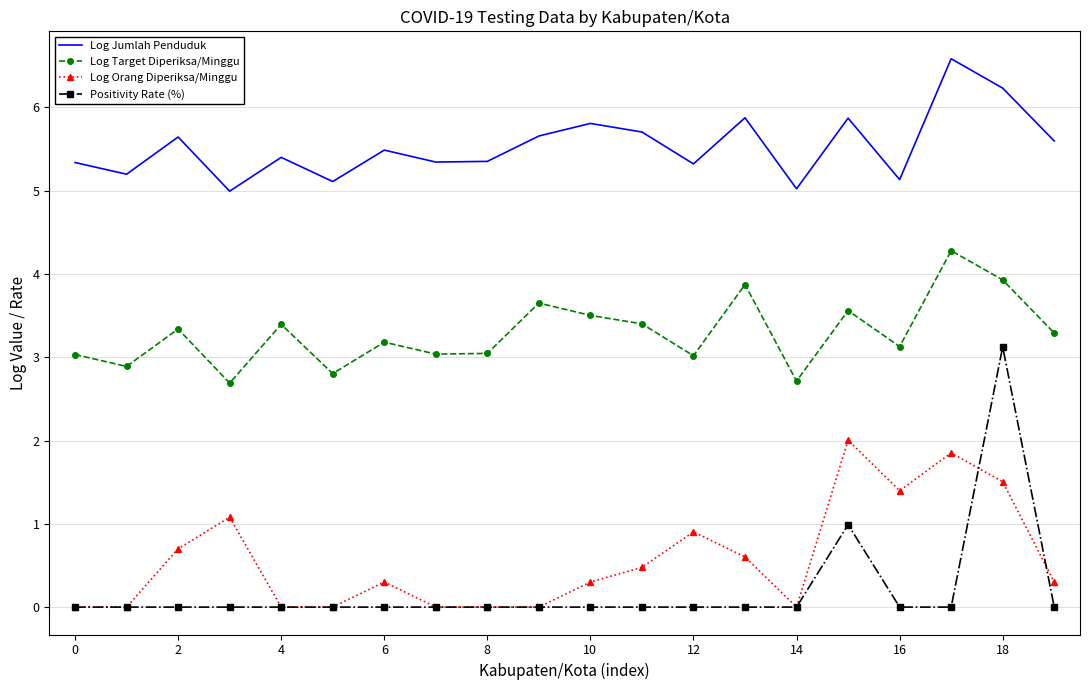

What is the sum of all Log Orang Diperiksa/Minggu values?

11.4